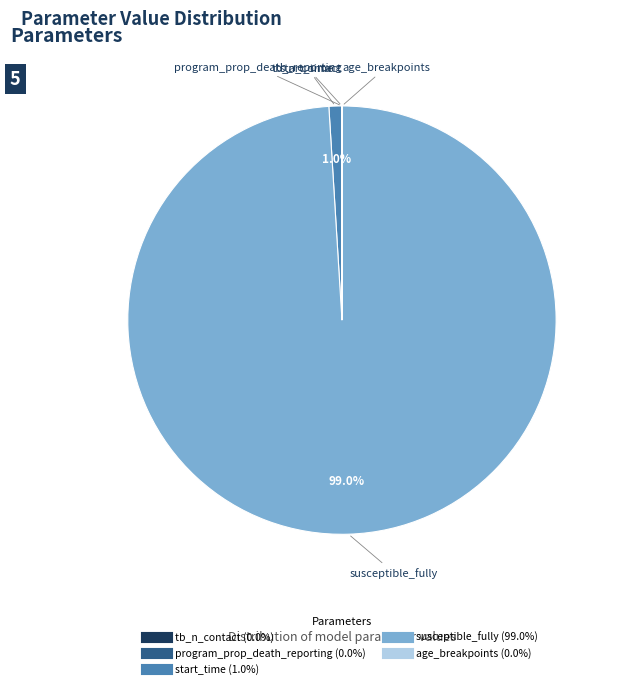

What is the majority slice?

susceptible_fully